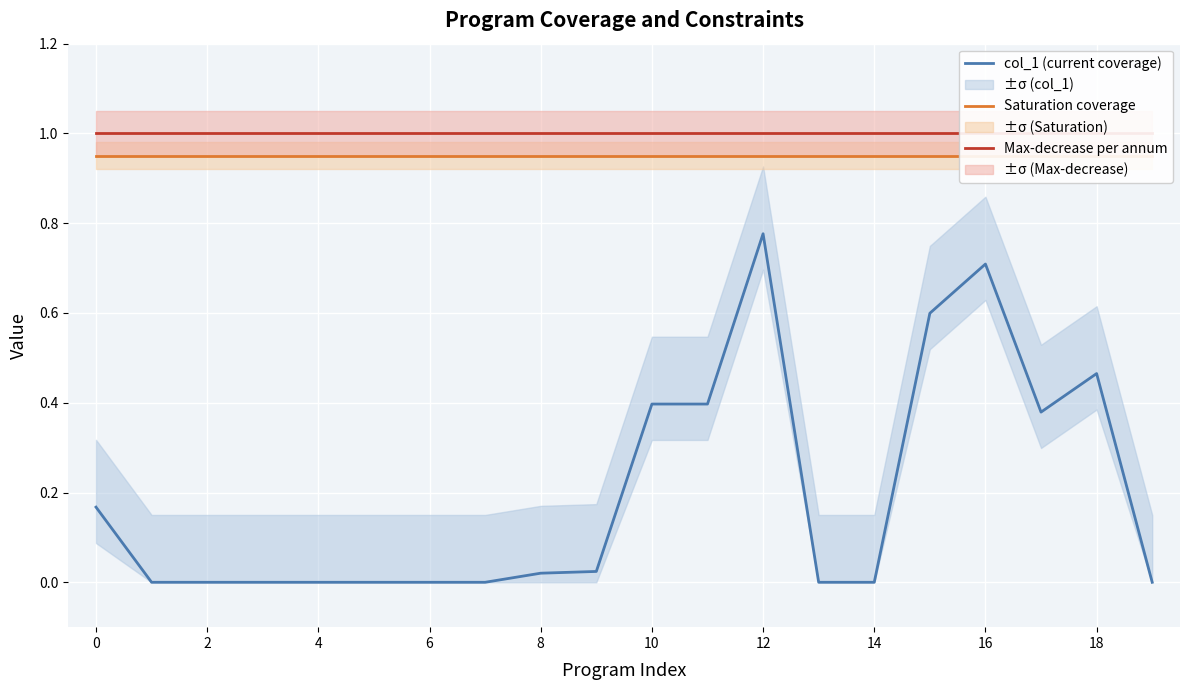

Where is the first local maximum for col_1 (current coverage)?

12